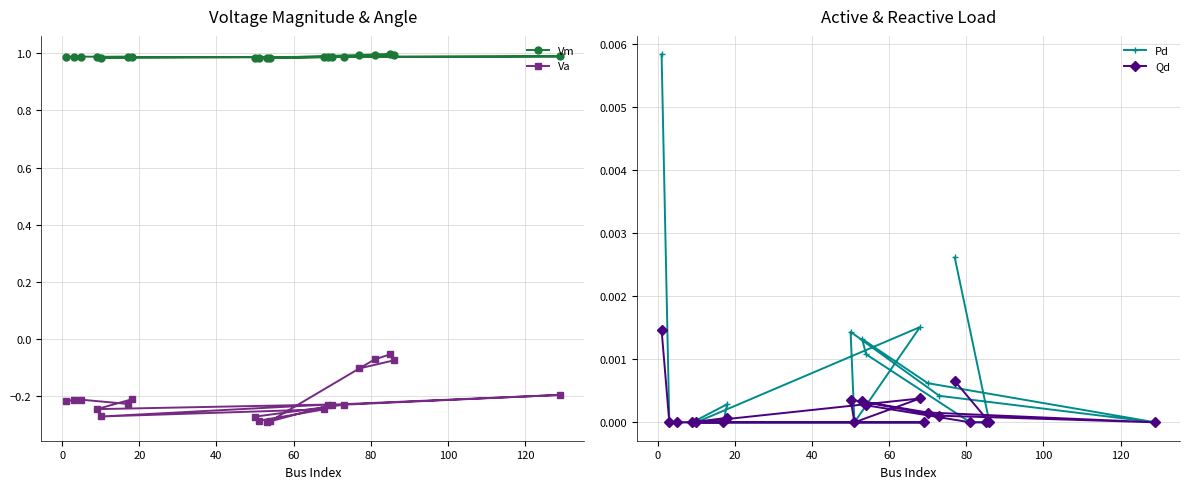

True or false: Qd has more than 1 points higher than both neighbors.

True